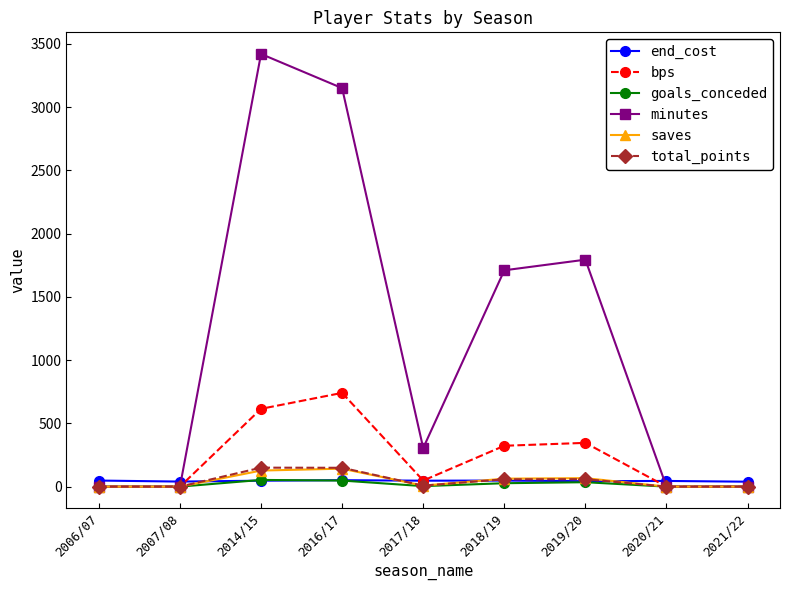

Which label corresponds to the largest value in the chart?

2014/15